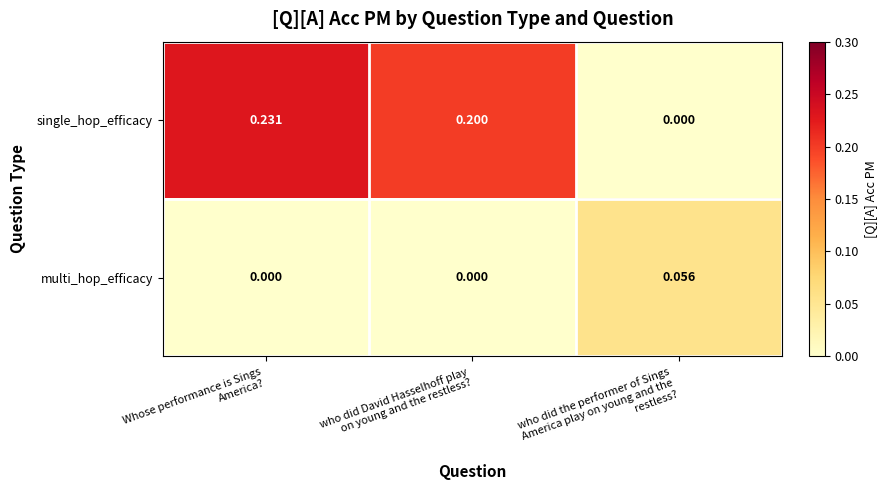

Which series has the largest total across all categories?

single_hop_efficacy